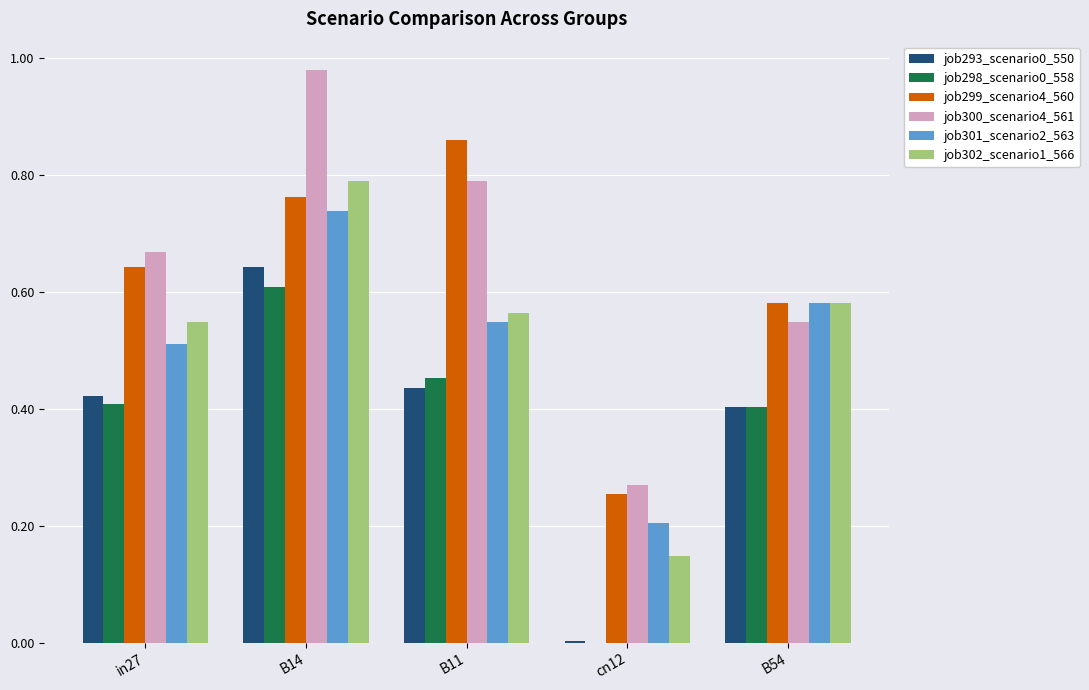

Is the value of job301_scenario2_563 at in27 greater than the value of job293_scenario0_550 at in27?

Yes